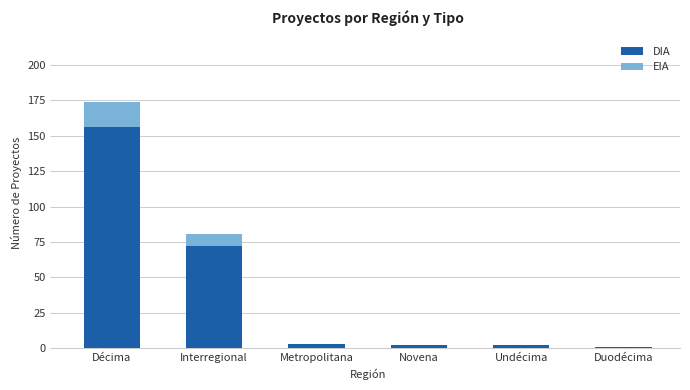

At which category is the sum across all series the highest?

Décima